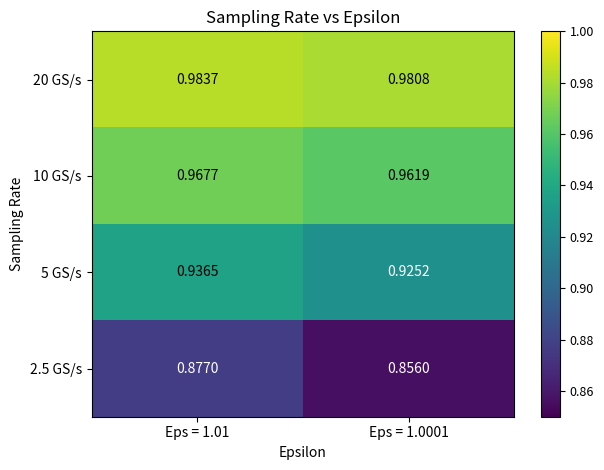

Is the value of 20 GS/s at Eps = 1.01 greater than the value of 10 GS/s at Eps = 1.01?

Yes